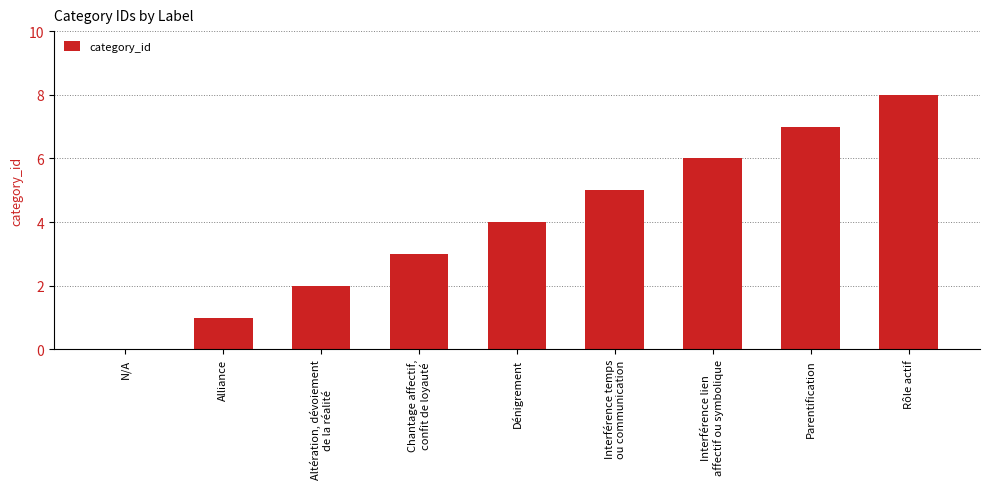

What is the approximate value at Dénigrement?

4